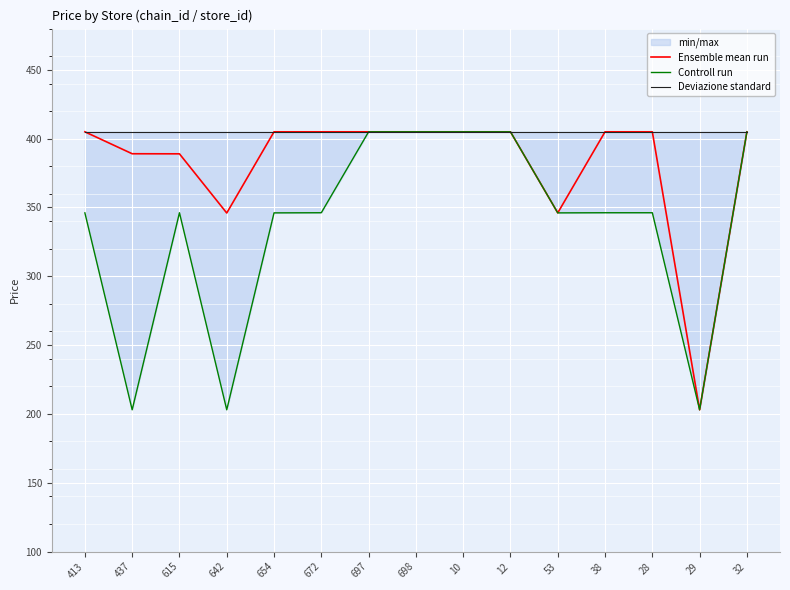

At how many categories does at least one series exceed 228?

15